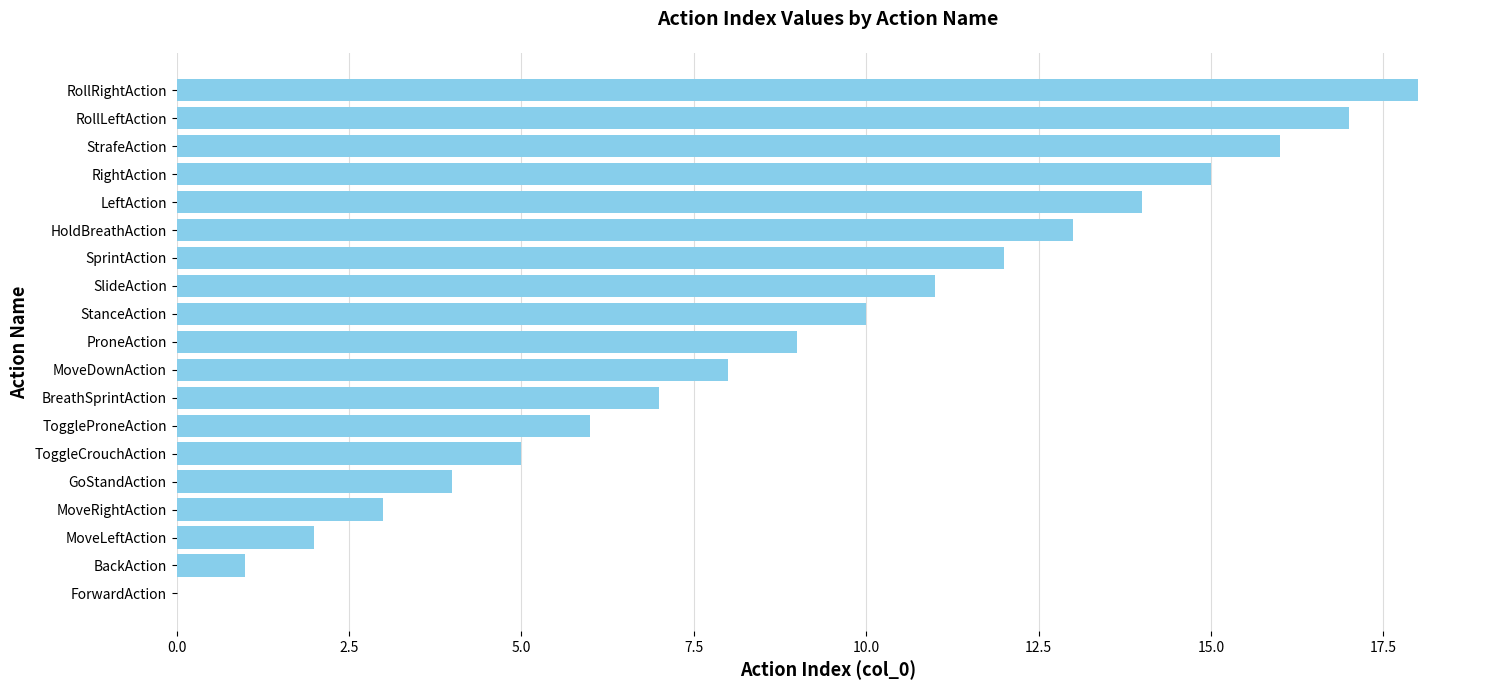

Is it true that the value at StanceAction is 14?

False